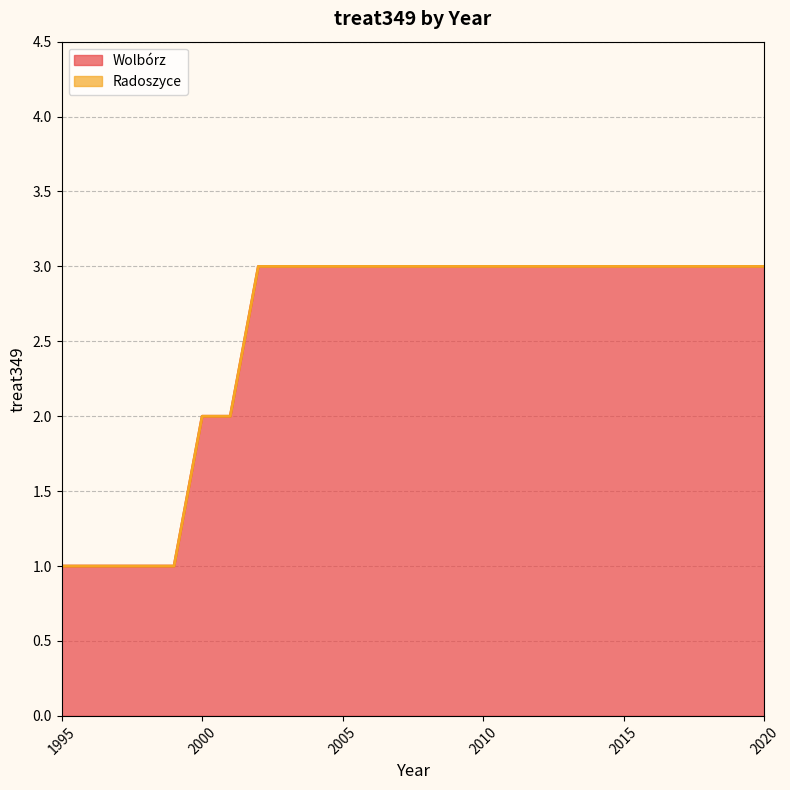

Rank the categories by value from highest to lowest.

2002, 2003, 2004, 2005, 2006, 2007, 2008, 2009, 2010, 2011, 2012, 2013, 2014, 2015, 2016, 2017, 2018, 2019, 2020, 2000, 2001, 1995, 1996, 1997, 1998, 1999